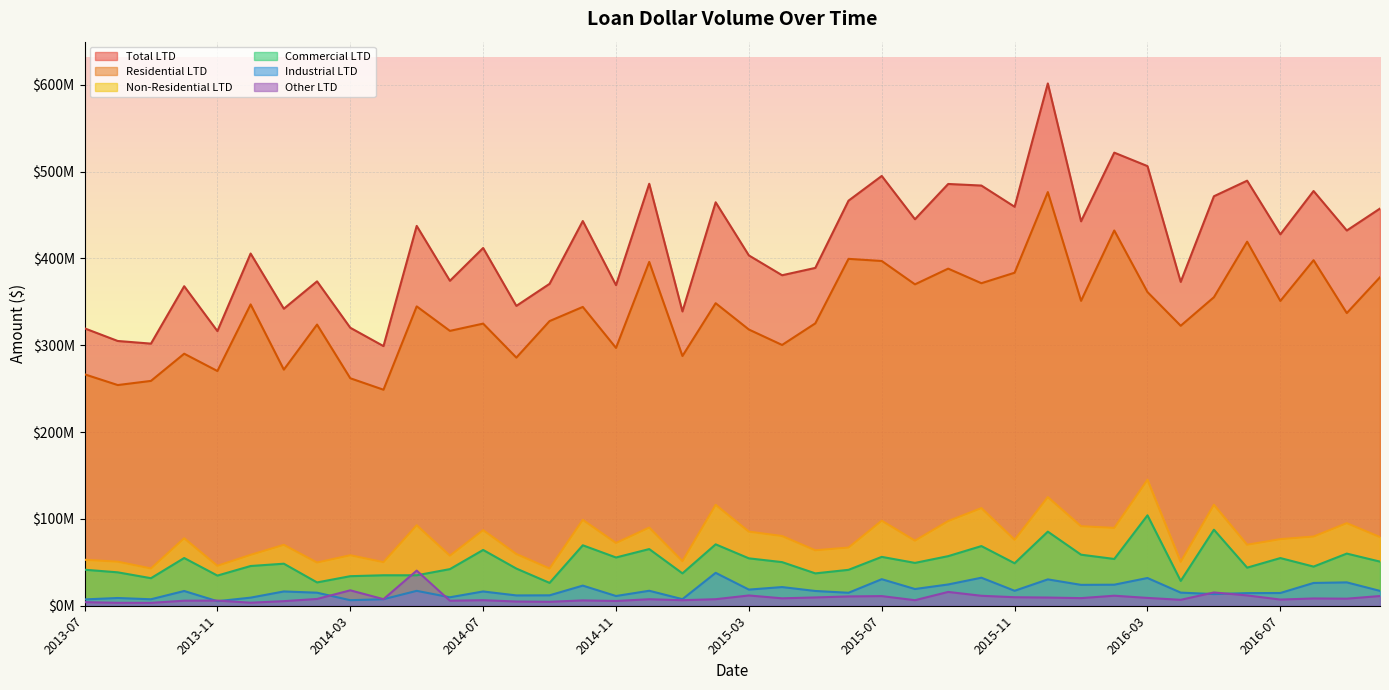

Which series has the largest range (max minus min)?

Total LTD